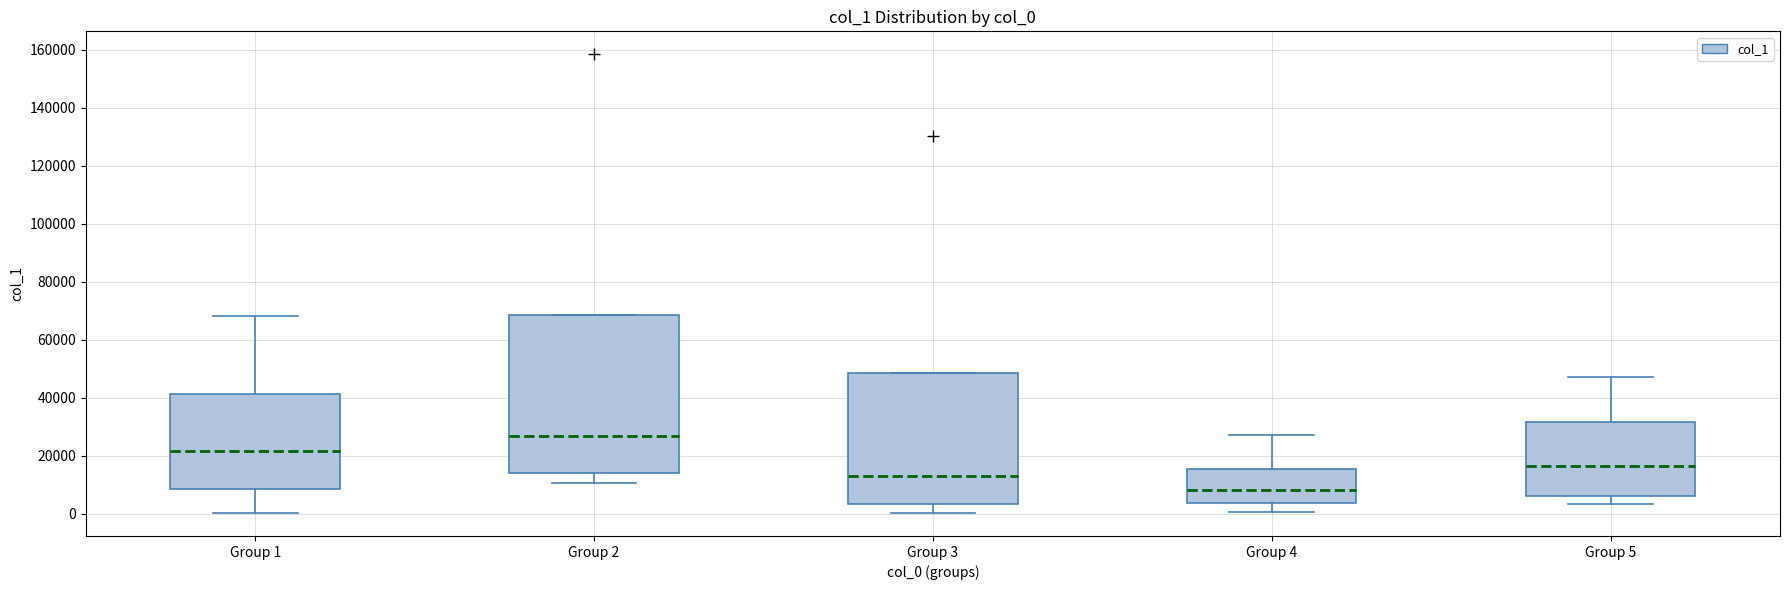

Which box has the lowest median line?

Group 4